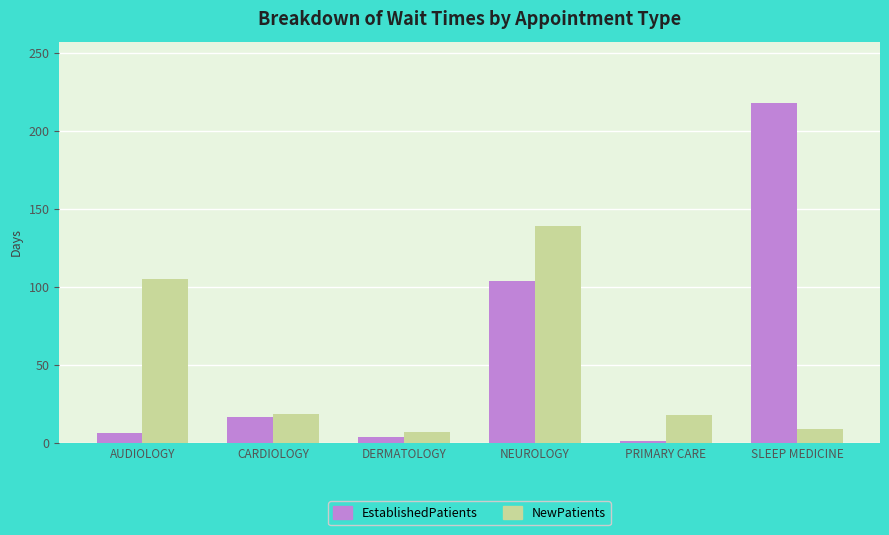

Is the value of NewPatients at AUDIOLOGY greater than the value of EstablishedPatients at SLEEP MEDICINE?

No